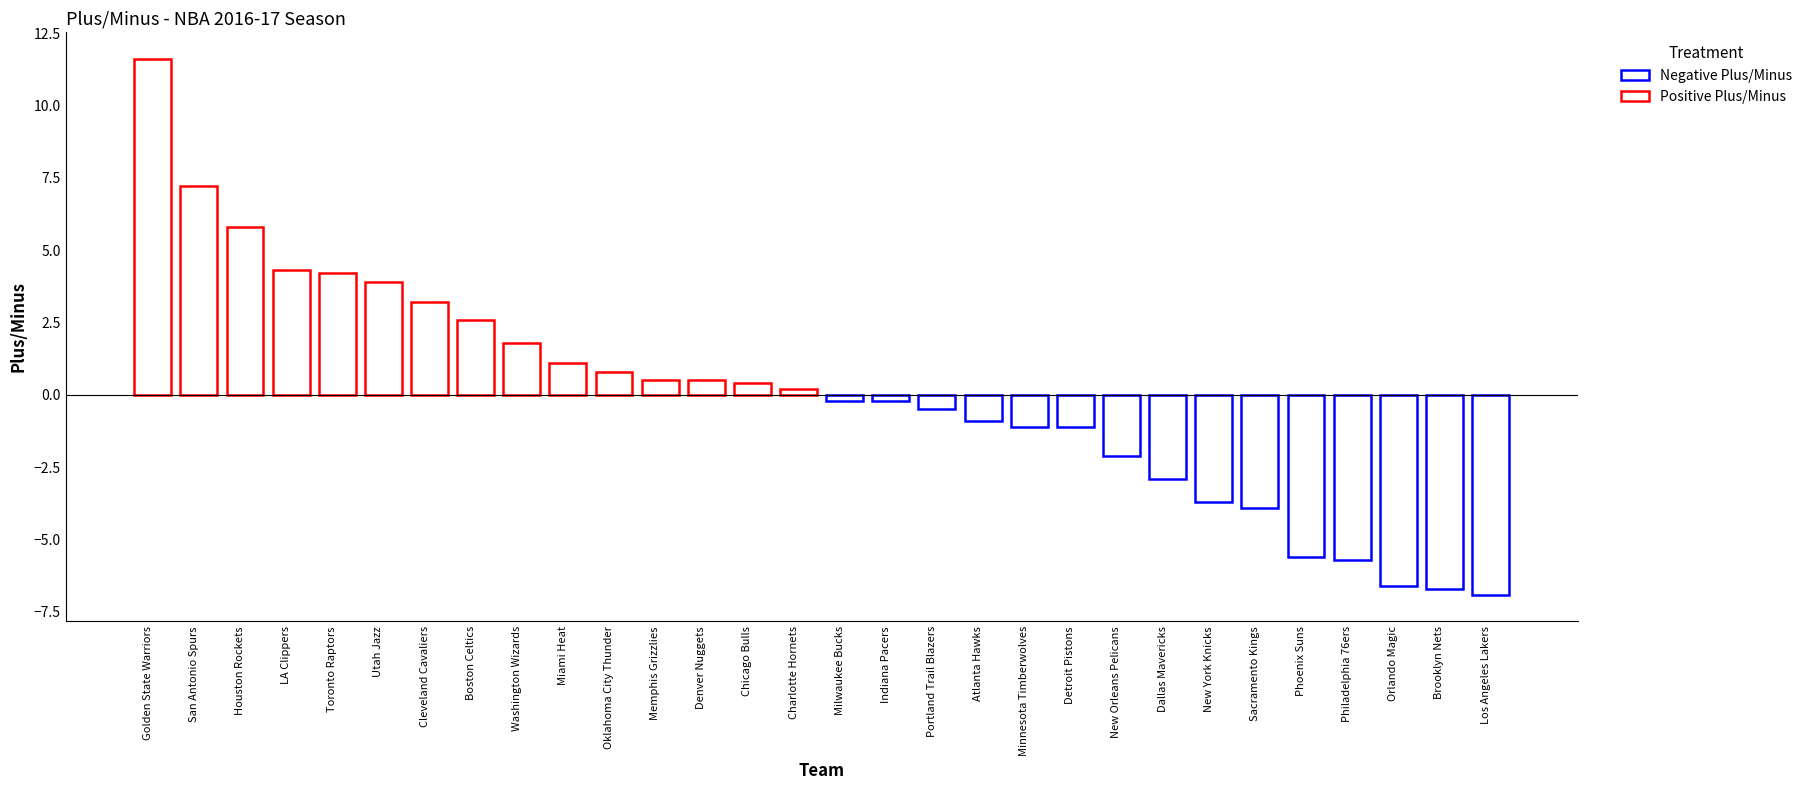

What is the change in value from Utah Jazz to Denver Nuggets?

-3.4